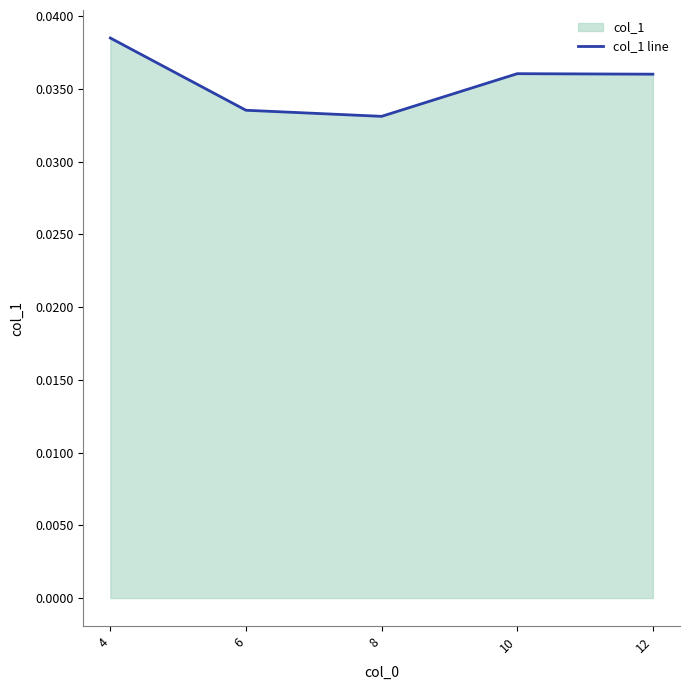

True or false: the data shows 0.0 at 8.

False